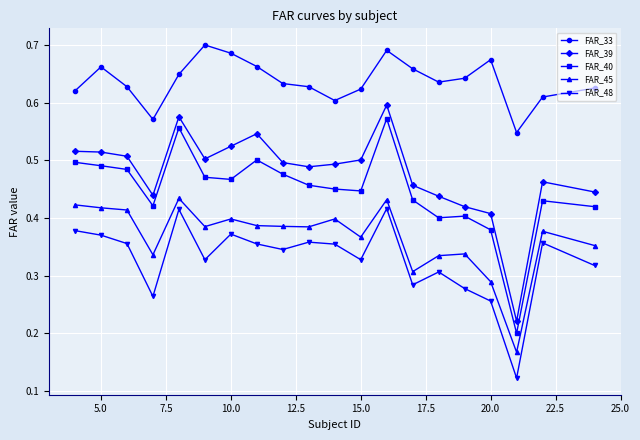

Which series has the largest total across all categories?

FAR_33